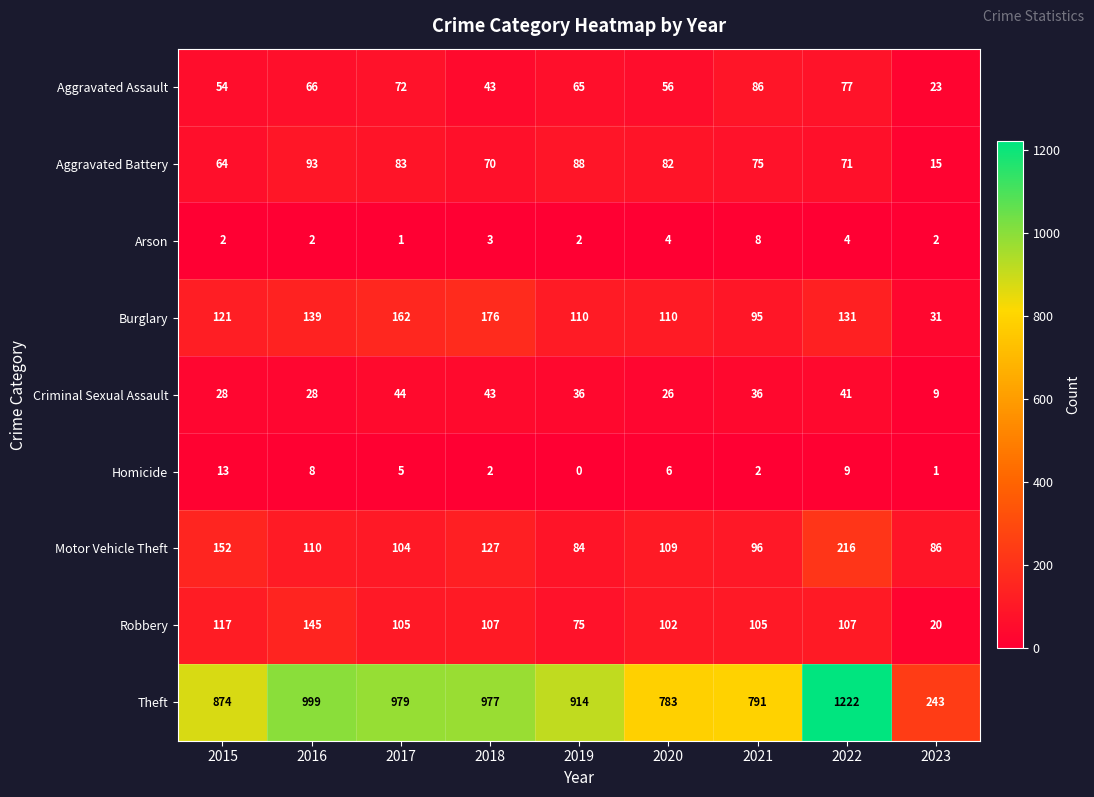

Which label corresponds to the smallest value in the chart?

2019